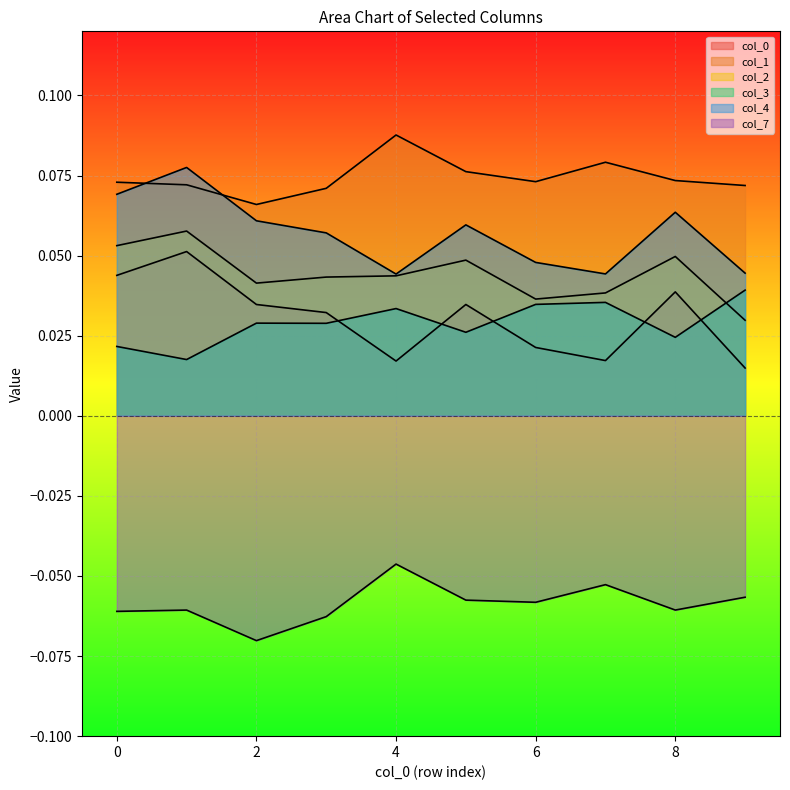

Reading right to left, list all the values displayed in this chart.

0: 0.0	0.0	0.0	0.0	0.0	0.0	0.0	0.0	0.1	0.0
1: 0.1	0.1	0.1	0.1	0.1	0.1	0.1	0.1	0.1	0.1
2: 0.0	0.0	0.0	0.0	0.0	0.0	0.0	0.0	0.1	0.1
3: 0.0	0.0	0.0	0.0	0.0	0.0	0.0	0.0	0.0	0.0
4: 0.0	0.1	0.0	0.0	0.1	0.0	0.1	0.1	0.1	0.1
7: -0.1	-0.1	-0.1	-0.1	-0.1	-0.0	-0.1	-0.1	-0.1	-0.1